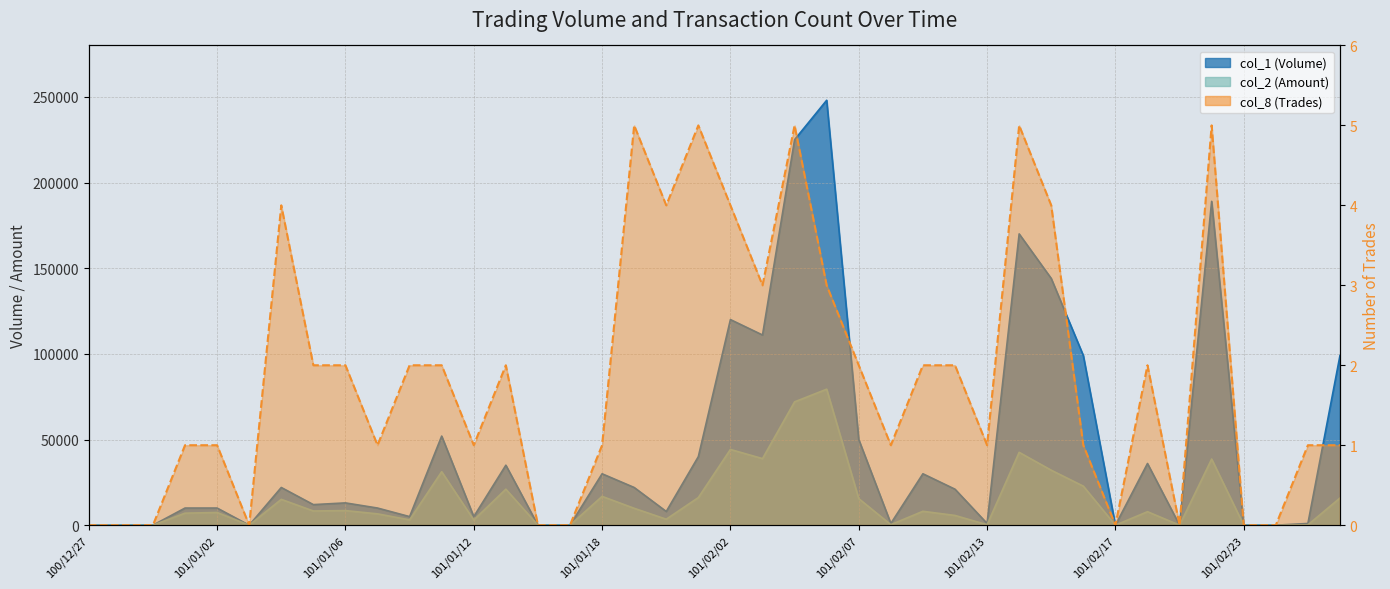

True or false: col_2 and col_8 intersect in this chart.

False